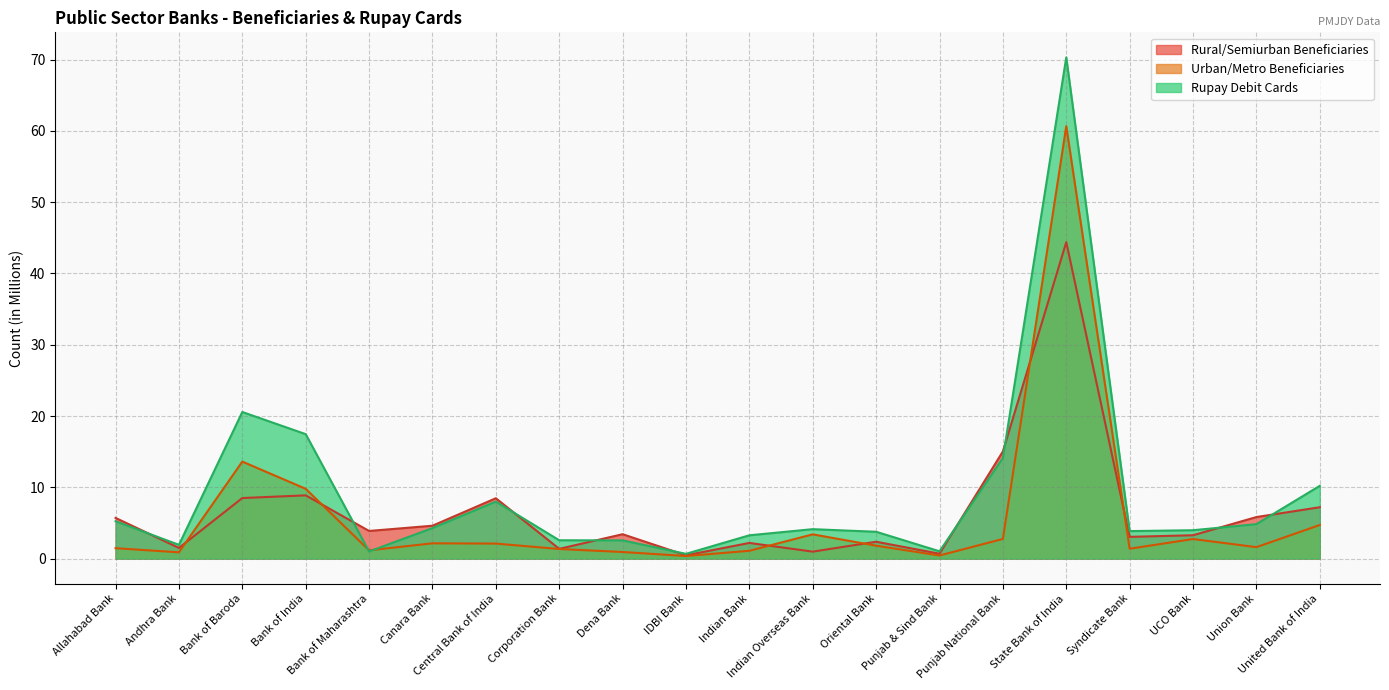

Which category has the lowest value across all series?

IDBI Bank